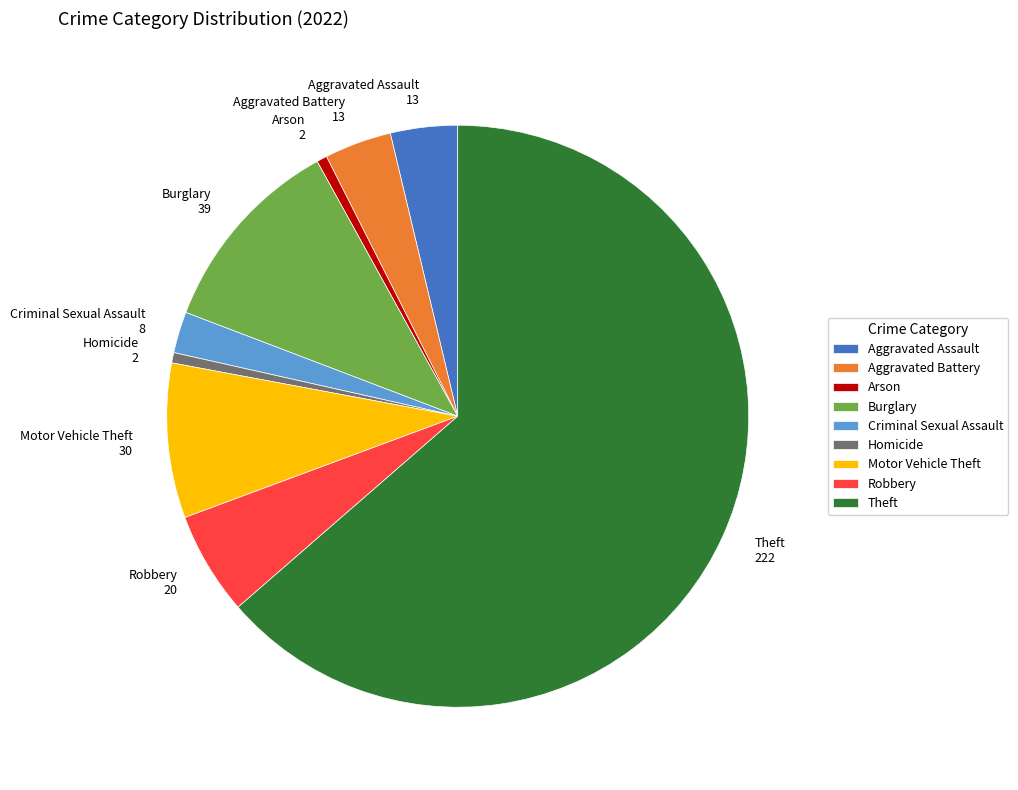

Do Motor Vehicle Theft and Criminal Sexual Assault together represent more than half of the pie?

No